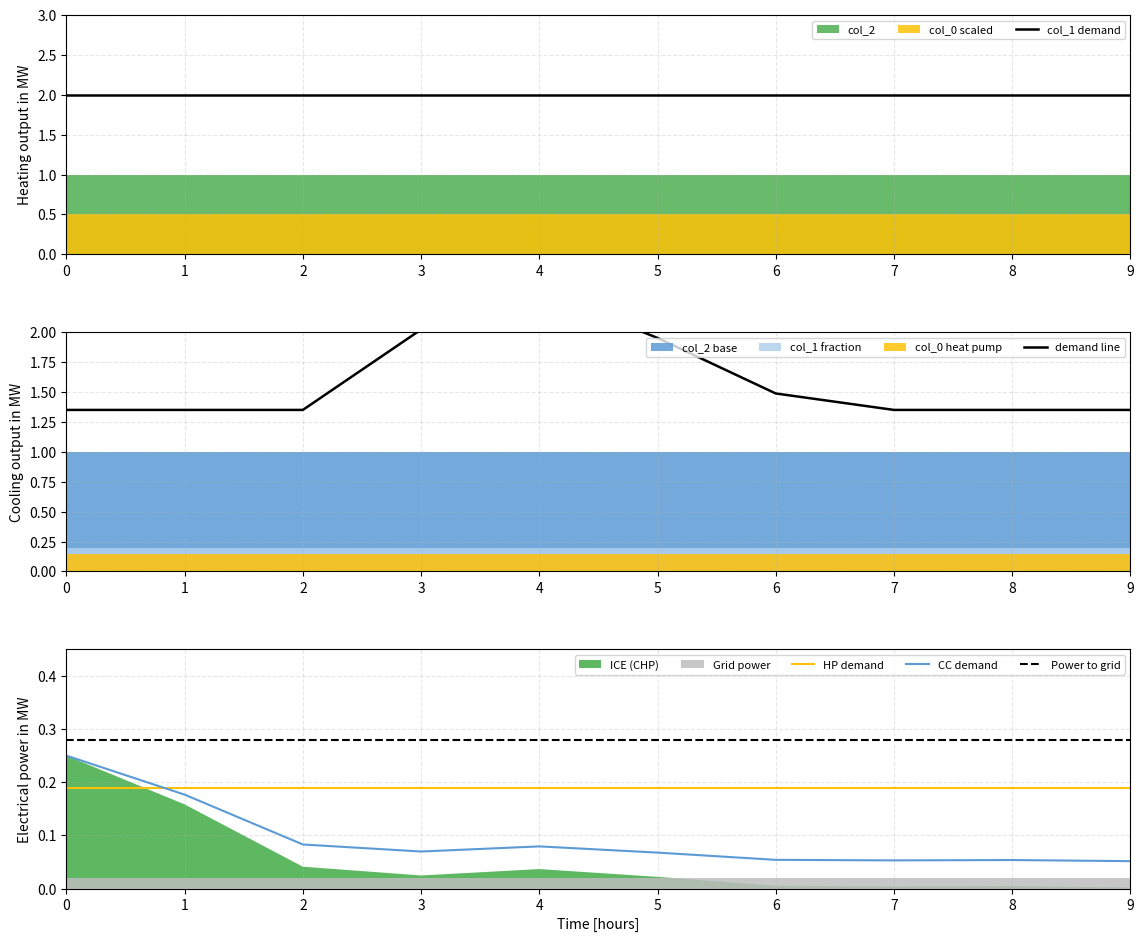

Is it true that HP demand equals 0.3 at 0?

False